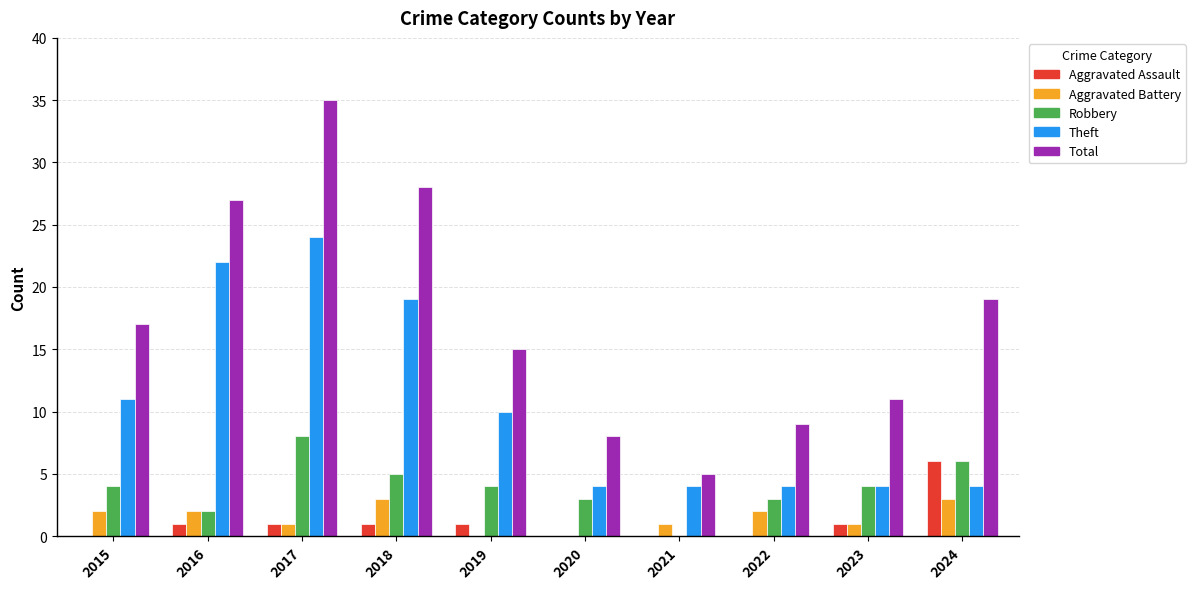

What is the sum of all Theft values?

106